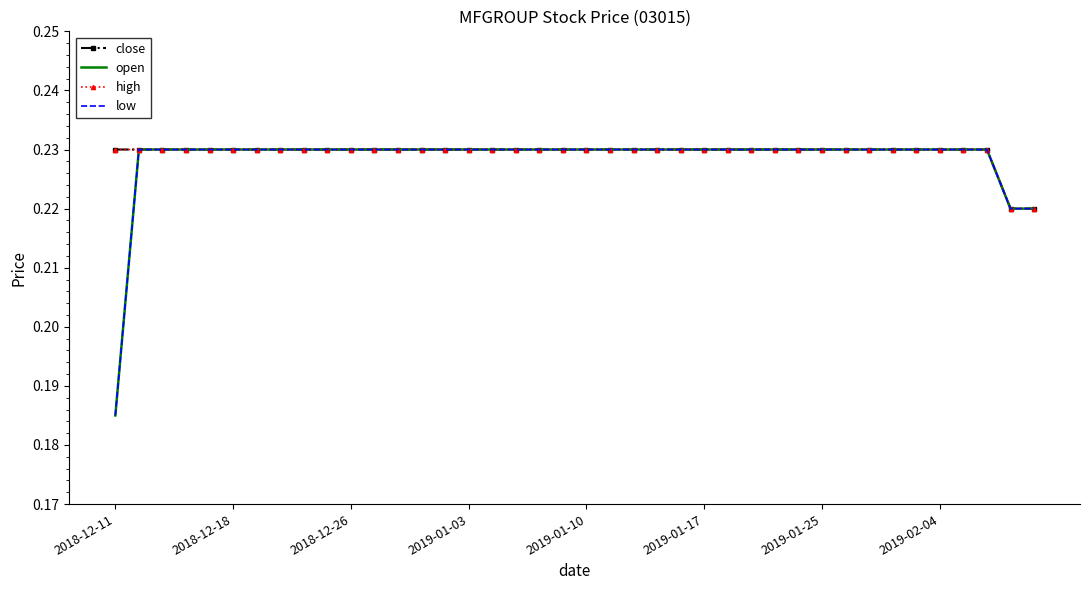

At which category is the sum across all series the highest?

2018-12-18